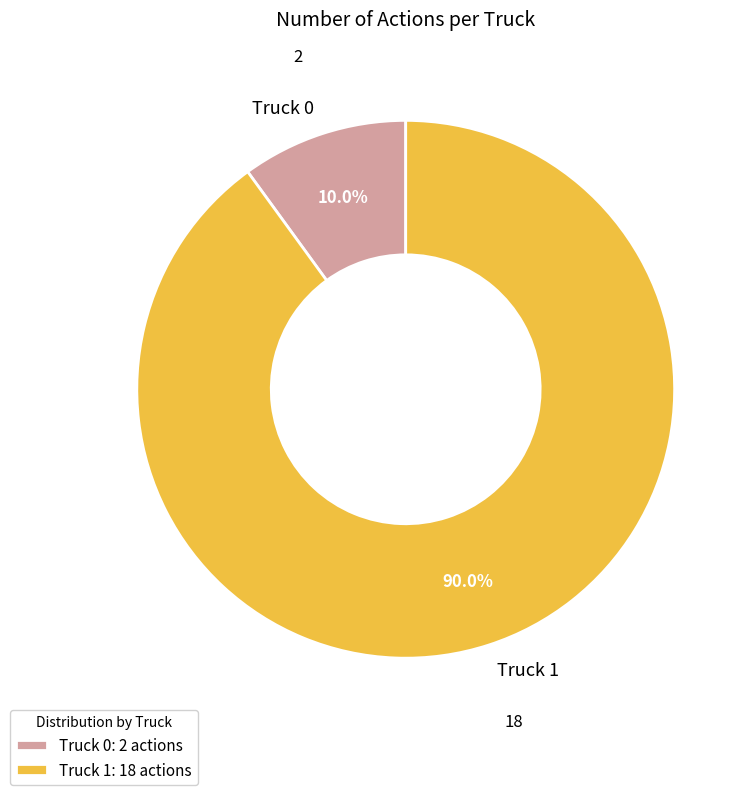

To the nearest percent, what is the difference between the Truck 0 and Truck 1 slice percentages?

80%